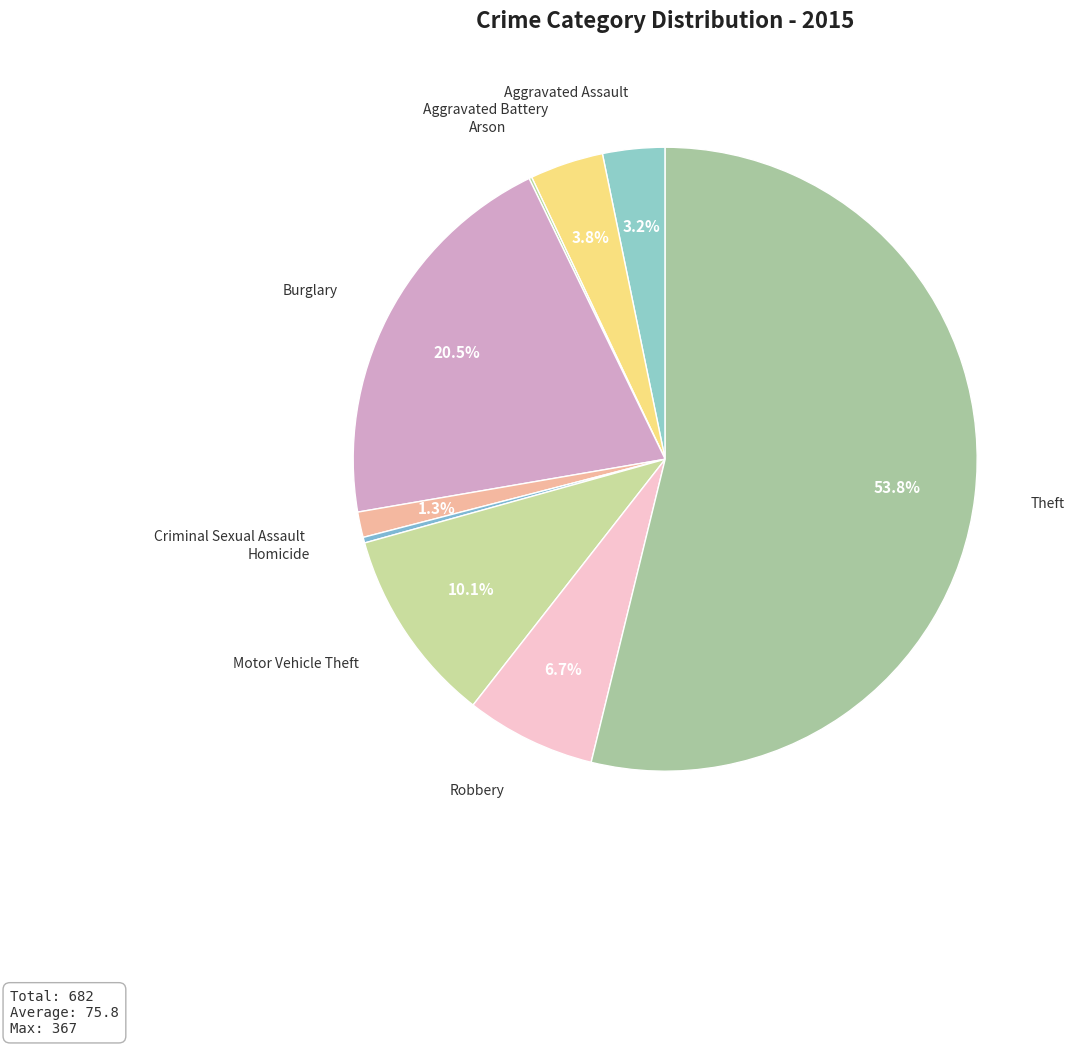

Is there any slice that represents more than half of the pie?

Yes